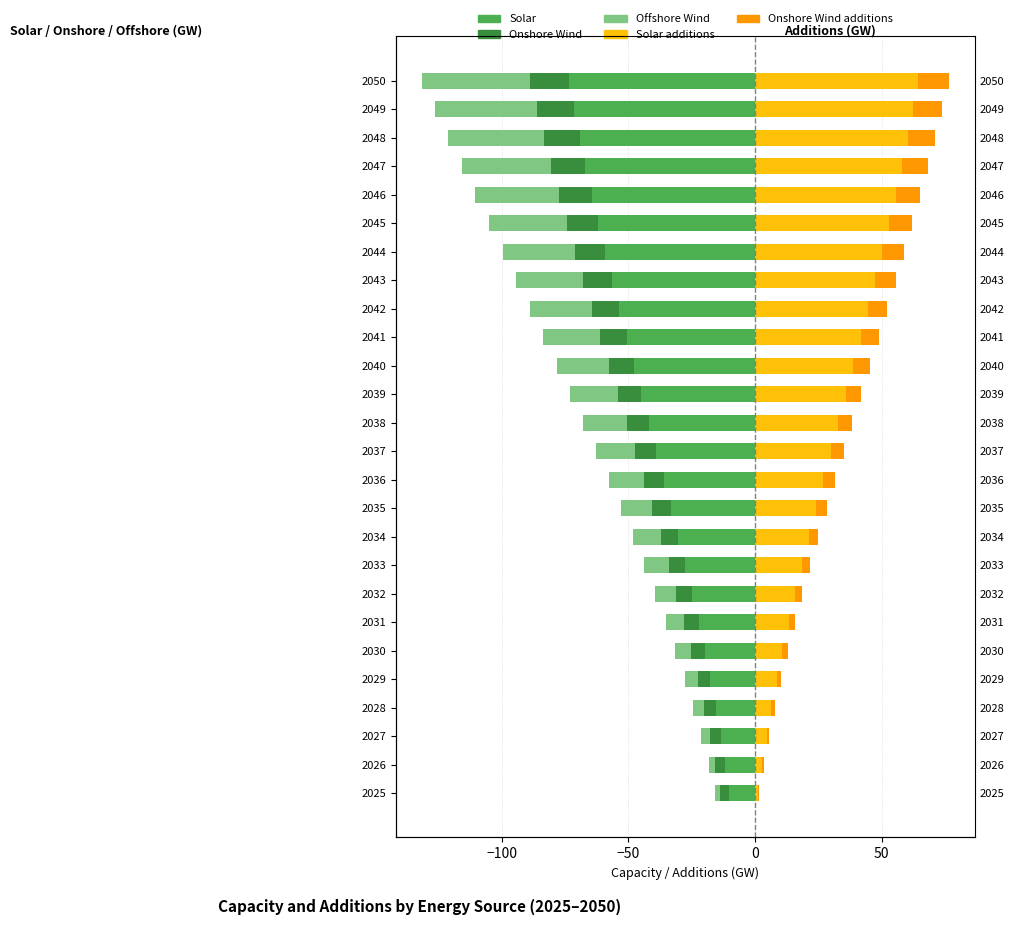

What position from the left is 25?

26